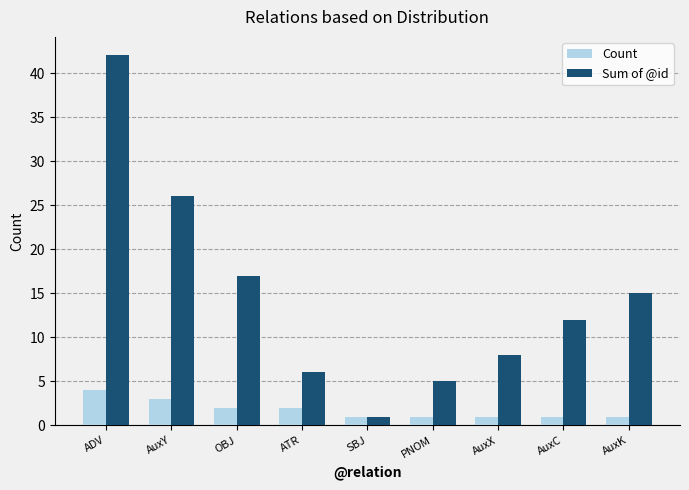

What is the minimum value for Count?

1